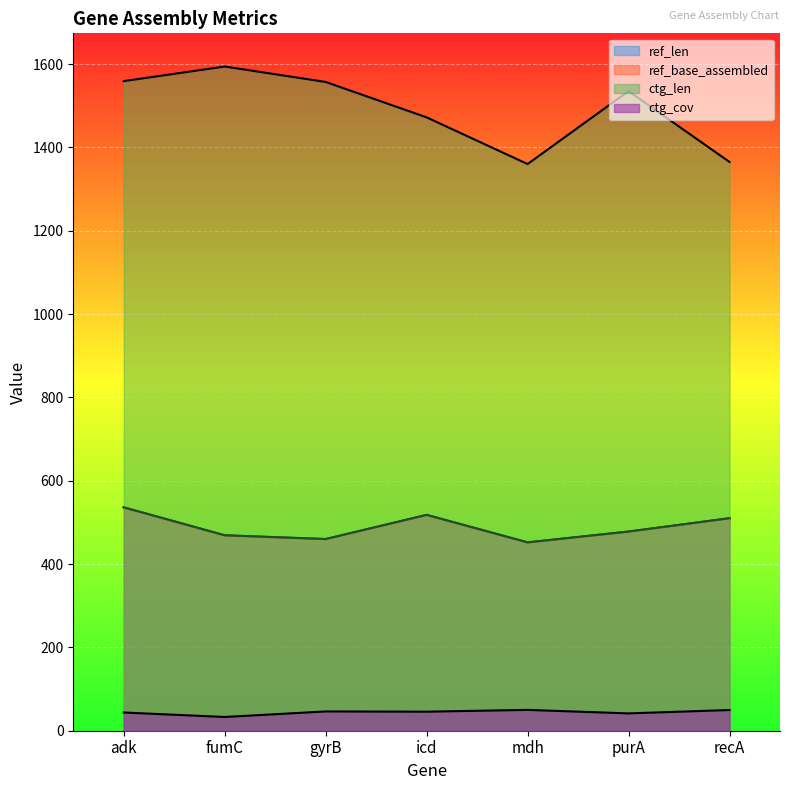

Reading left to right, extract all data points from this chart.

ref_len: adk=536.0	fumC=469.0	gyrB=460.0	icd=518.0	mdh=452.0	purA=478.0	recA=510.0
ref_base_assembled: adk=536.0	fumC=469.0	gyrB=460.0	icd=518.0	mdh=452.0	purA=478.0	recA=510.0
ctg_len: adk=1559.0	fumC=1594.0	gyrB=1557.0	icd=1472.0	mdh=1360.0	purA=1535.0	recA=1365.0
ctg_cov: adk=43.7	fumC=33.0	gyrB=46.3	icd=45.7	mdh=50.0	purA=41.6	recA=49.7